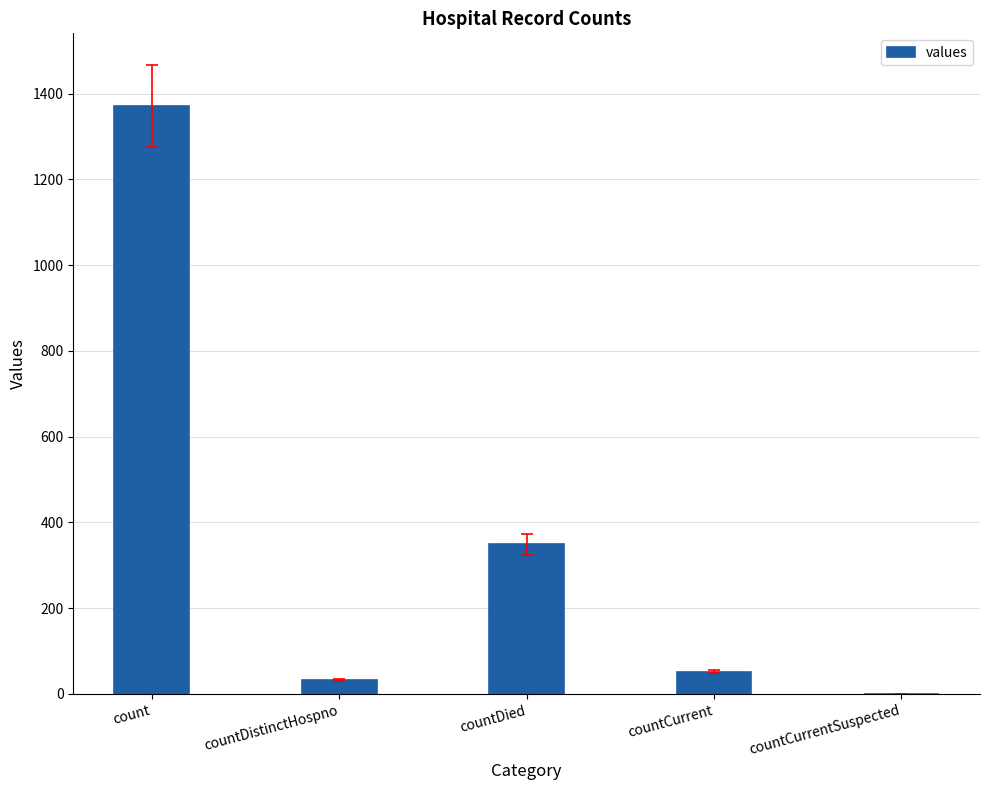

Count the number of categories in the chart.

5